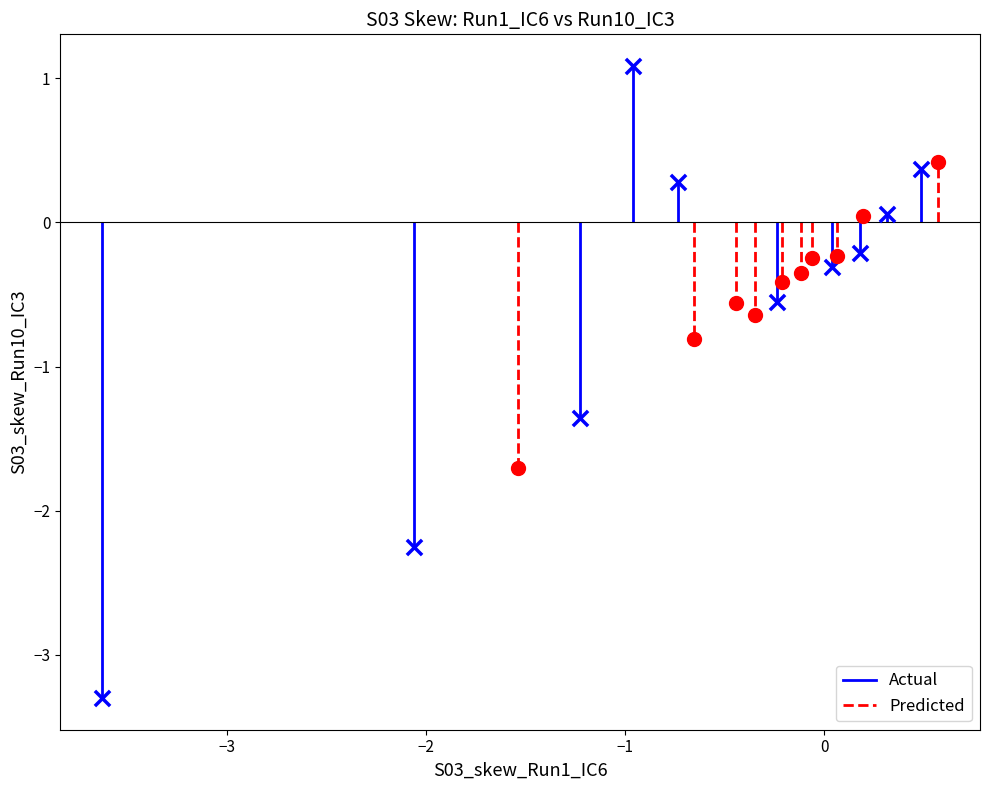

Which series contains the highest Y value?

Actual